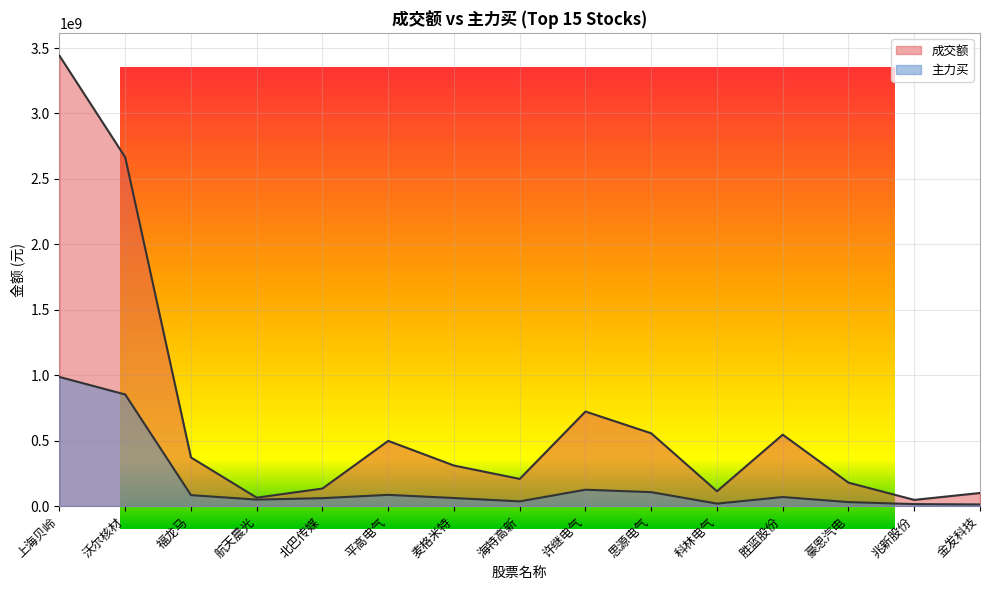

What is the minimum value shown in the chart?

13298497